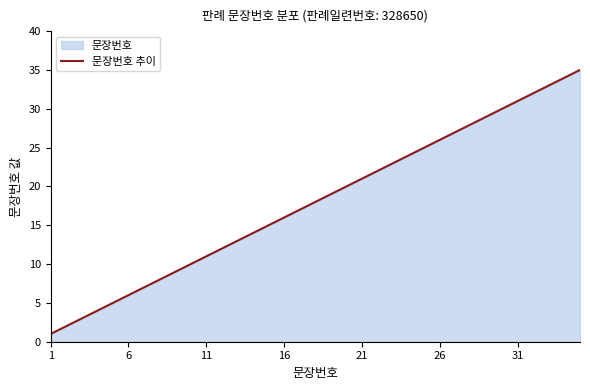

What value does the data have at 16?

16